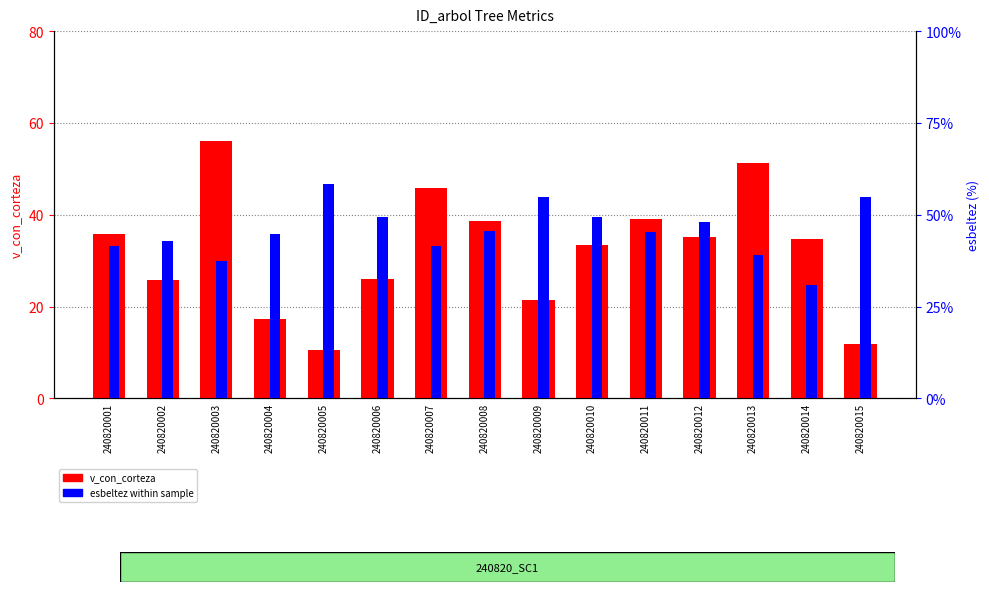

List the series in order of their overall mean, highest first.

esbeltez, v_con_corteza